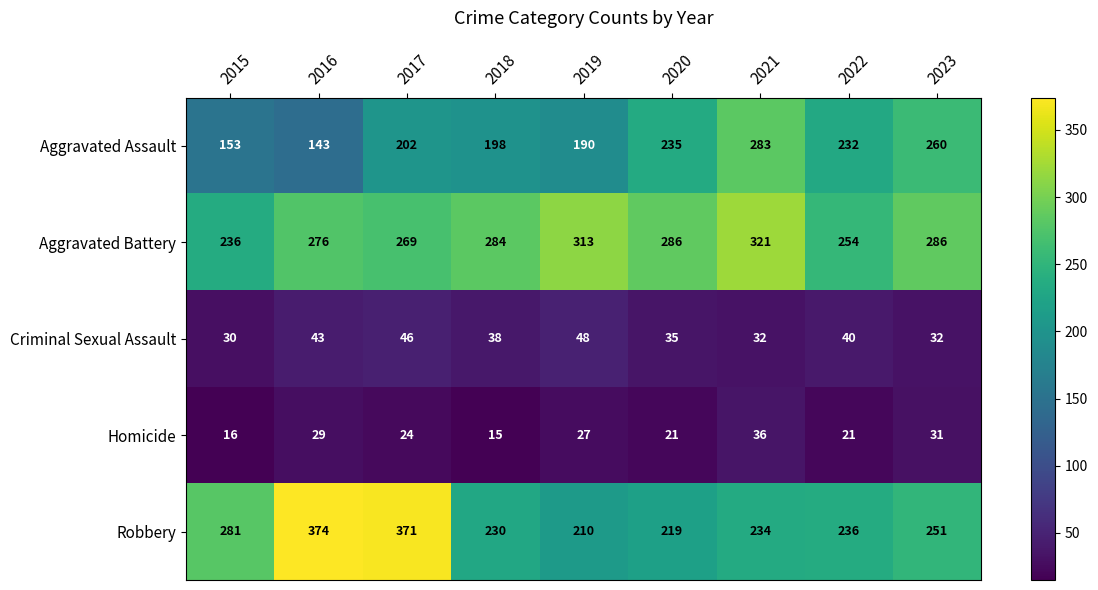

Rank the series by their maximum value, from lowest to highest.

Homicide, Criminal Sexual Assault, Aggravated Assault, Aggravated Battery, Robbery